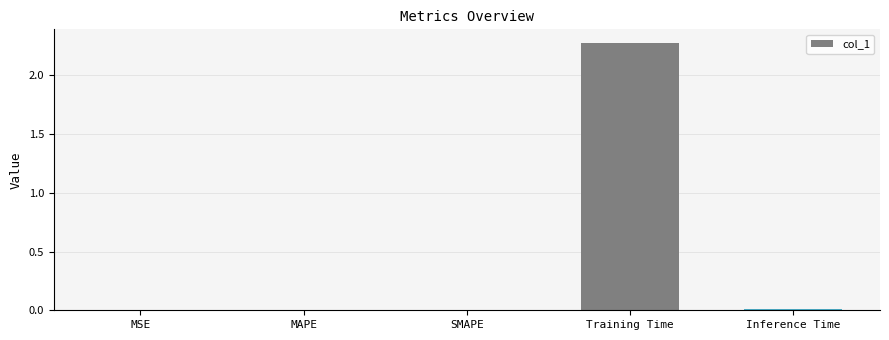

What is the greatest value displayed?

2.3